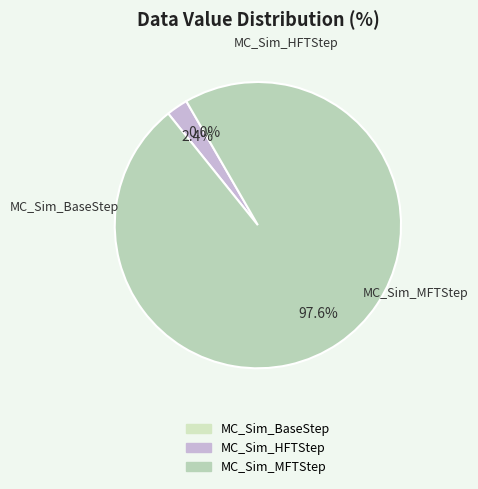

Is the sum of MC_Sim_HFTStep and MC_Sim_MFTStep greater than half?

Yes